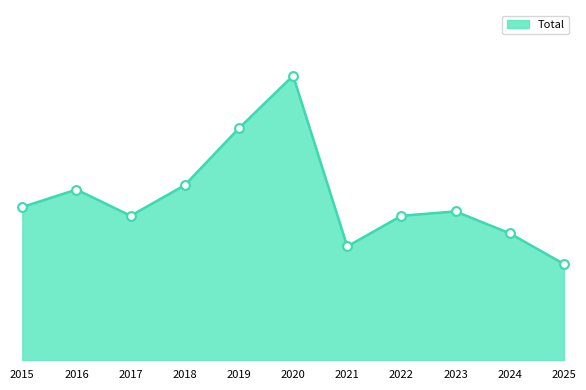

What is the change in value from 2018 to 2025?

-18